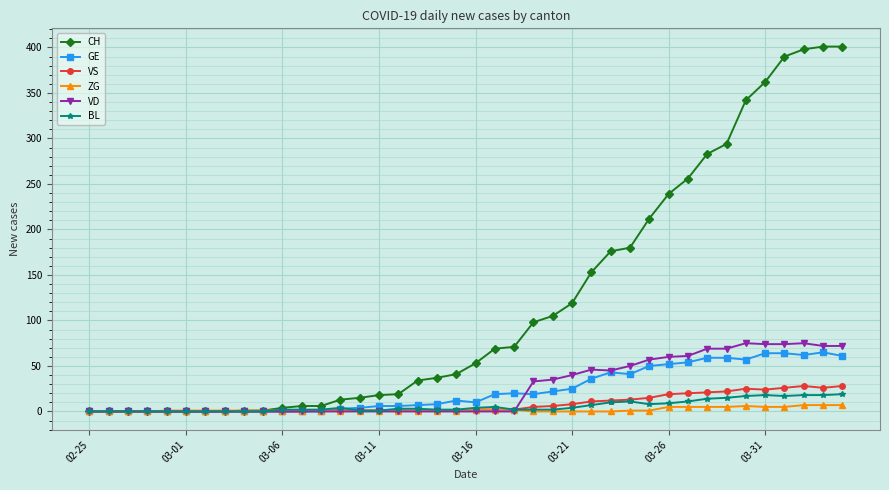

What is the greatest value displayed?

401